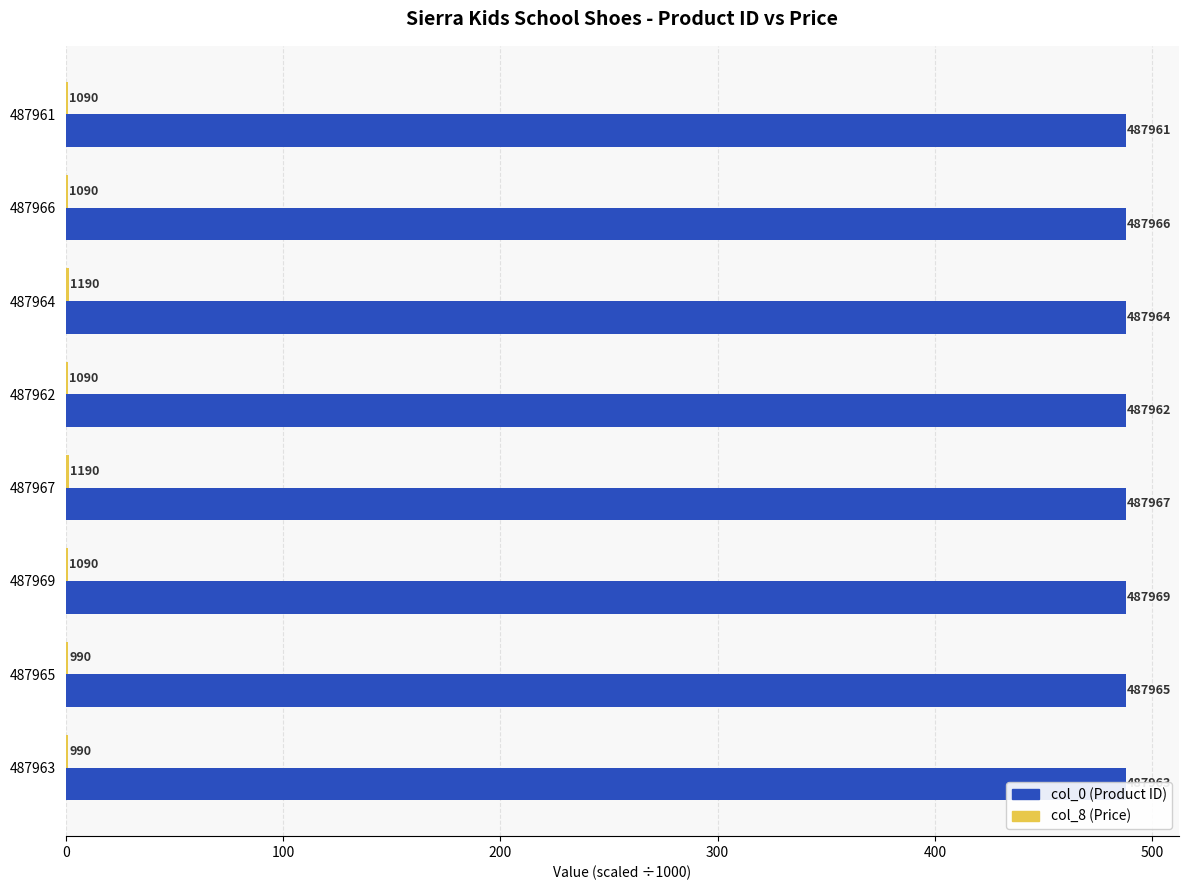

Are the bars horizontal?

Yes